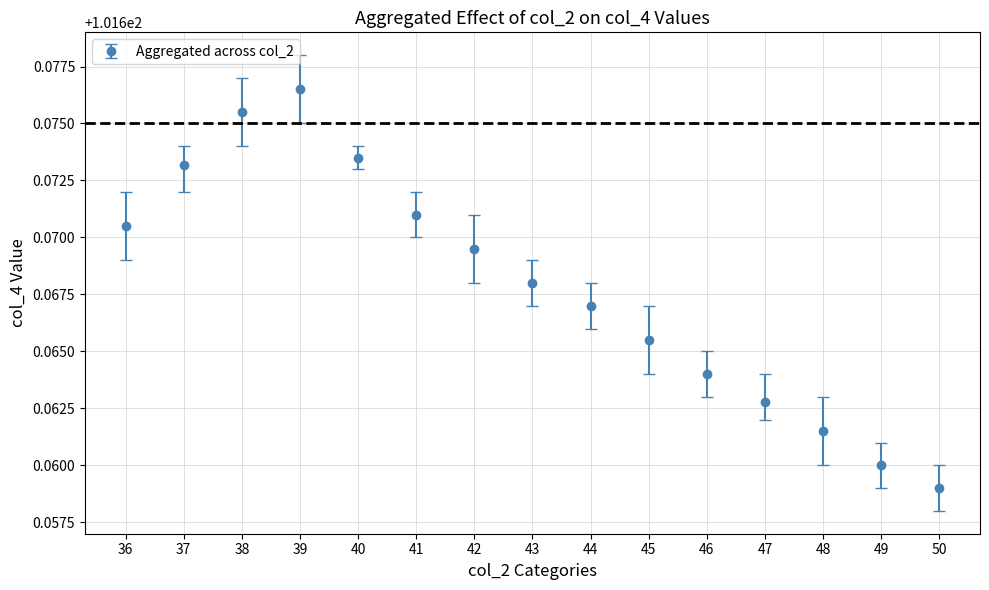

What is the ratio of the value at 36 to the value at 47?

1.0